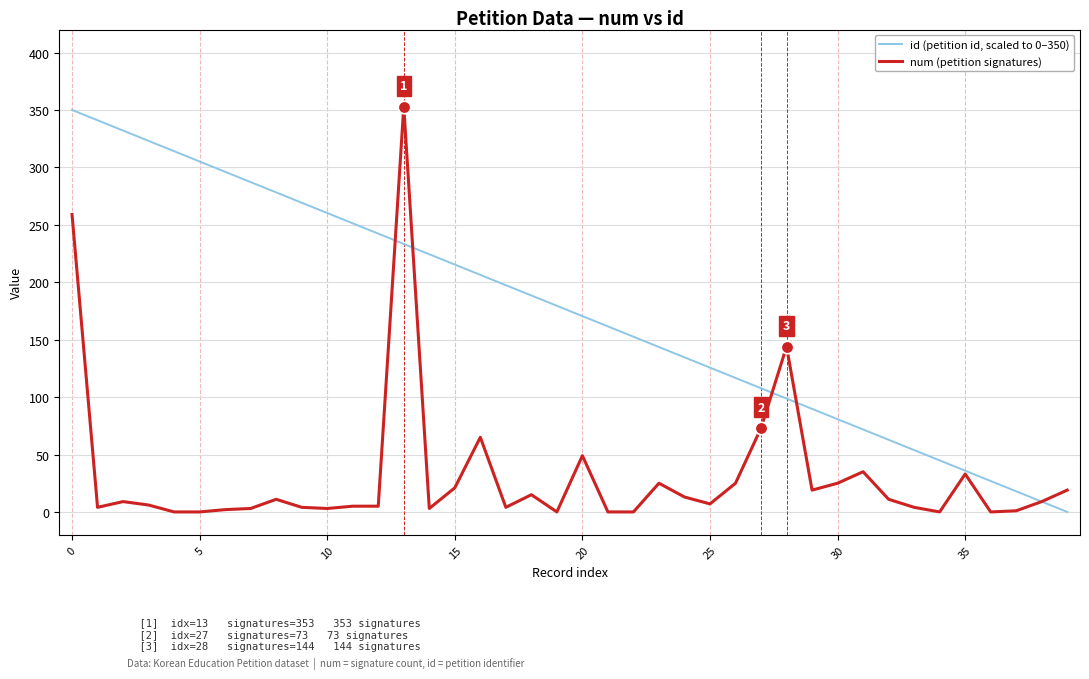

Which series has the largest total across all categories?

id (petition id, scaled to 0–350)